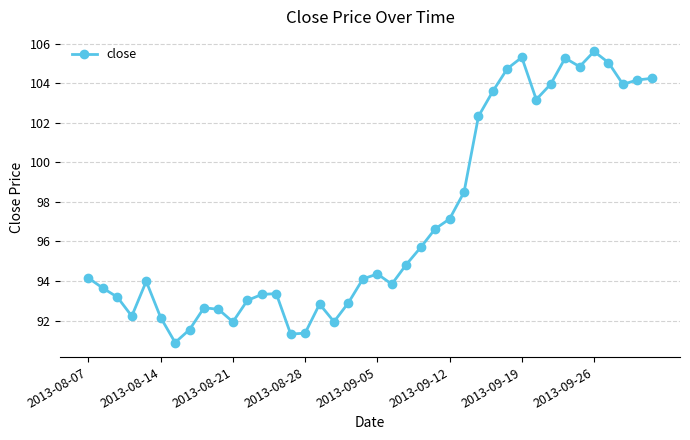

What is the value of the 37th point from the left?

105.1